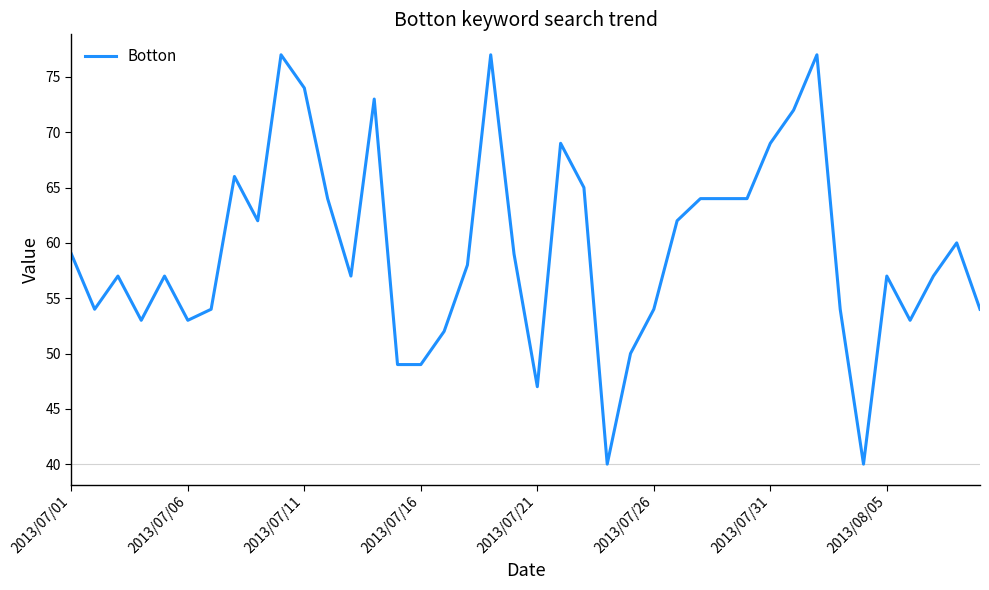

What is the difference between the maximum and minimum values?

37